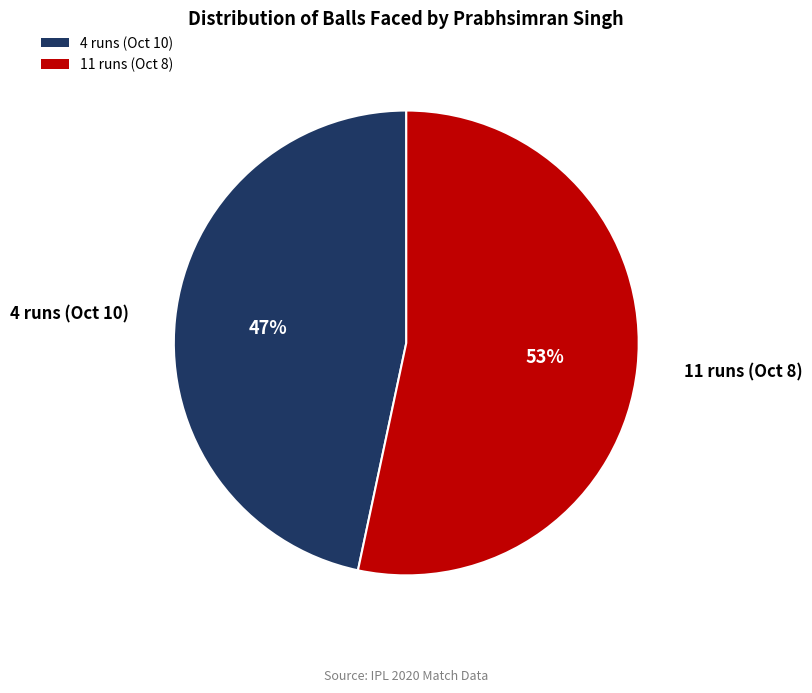

What percentage is the 11 runs (Oct 8) slice, to the nearest percent?

53%